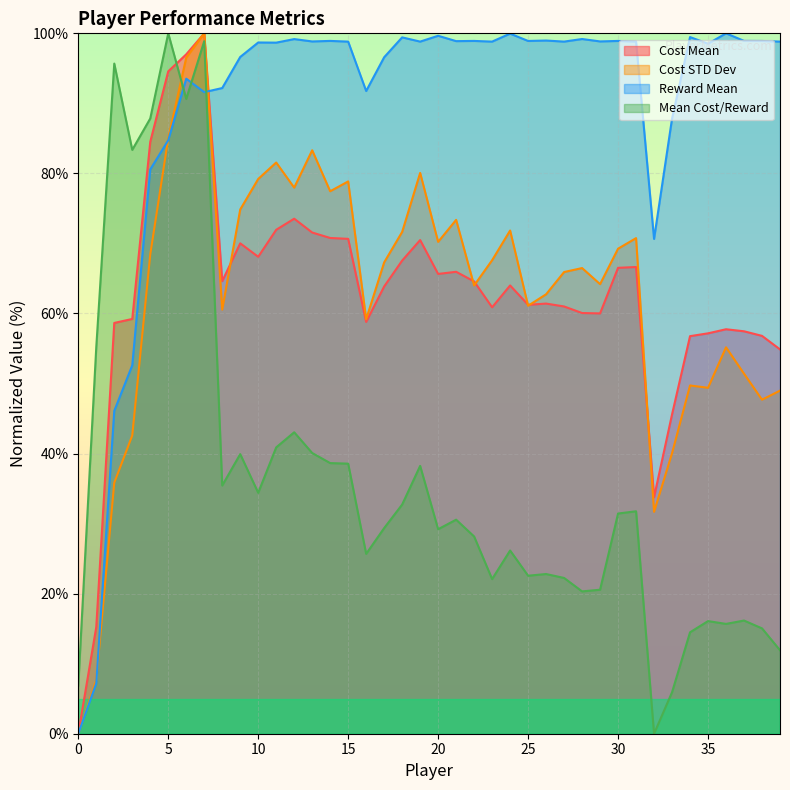

At which category does Reward Mean reach its first local valley?

7